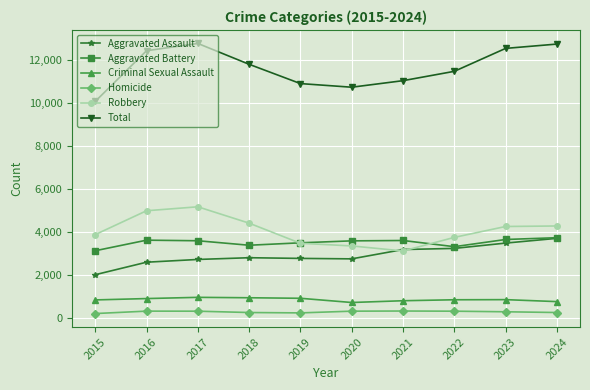

True or false: Total and Robbery cross at least once.

False